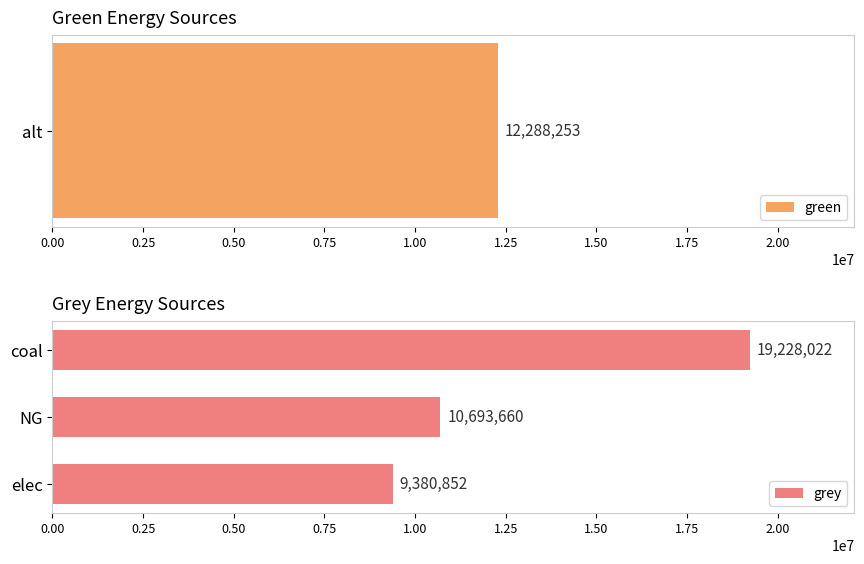

How many values in the grey series are below 10693660?

1